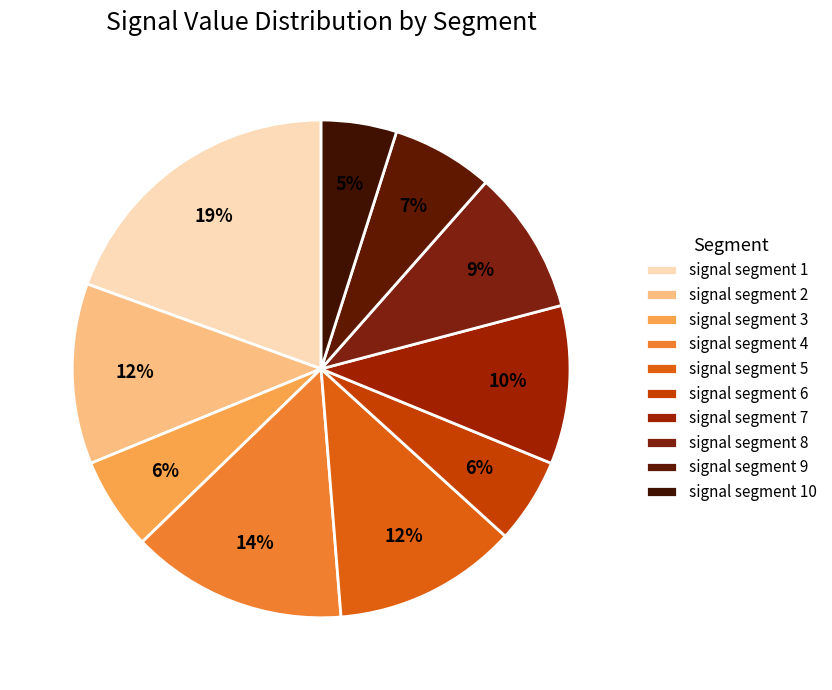

To the nearest percent, what percentage of the pie is signal segment 2?

12%